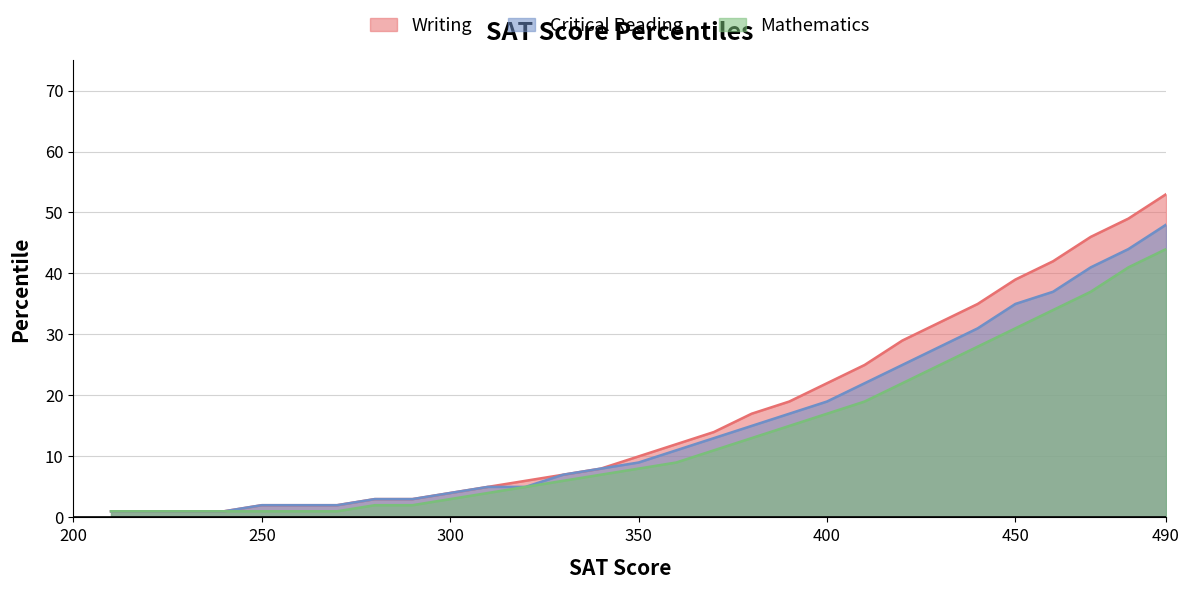

At which label is Mathematics closest to 22?

420